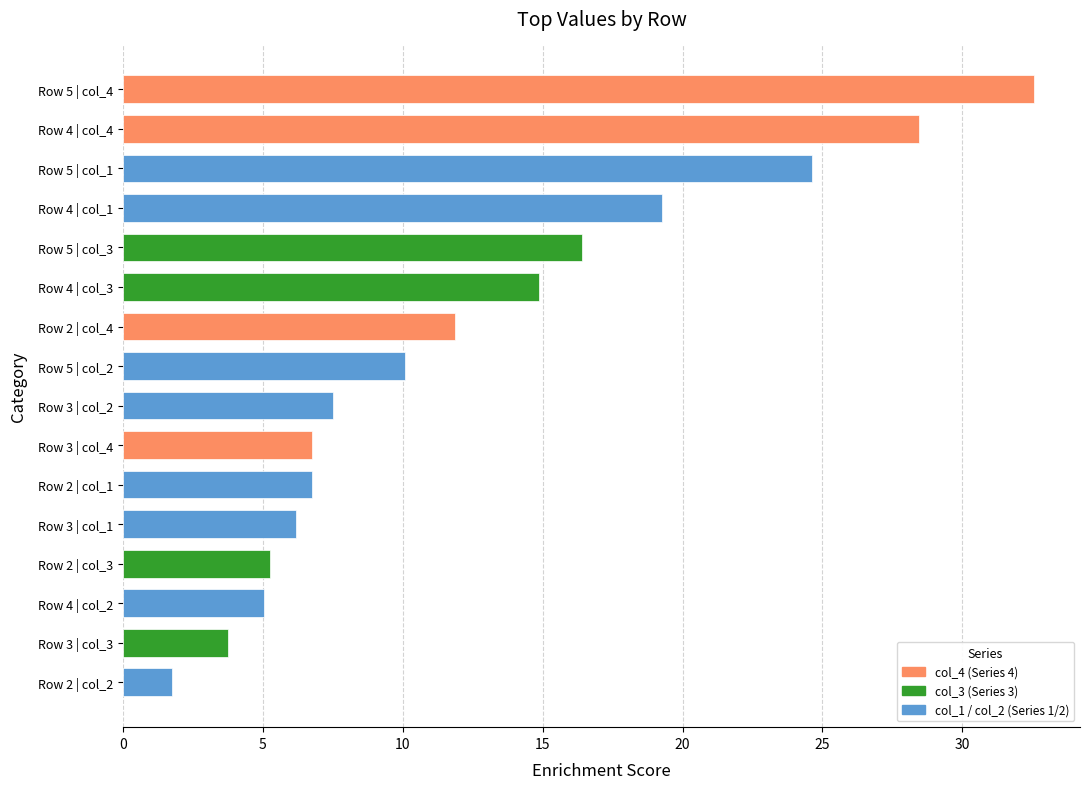

What is the sum of the values at Row 4 | col_4 and Row 5 | col_3?

44.8